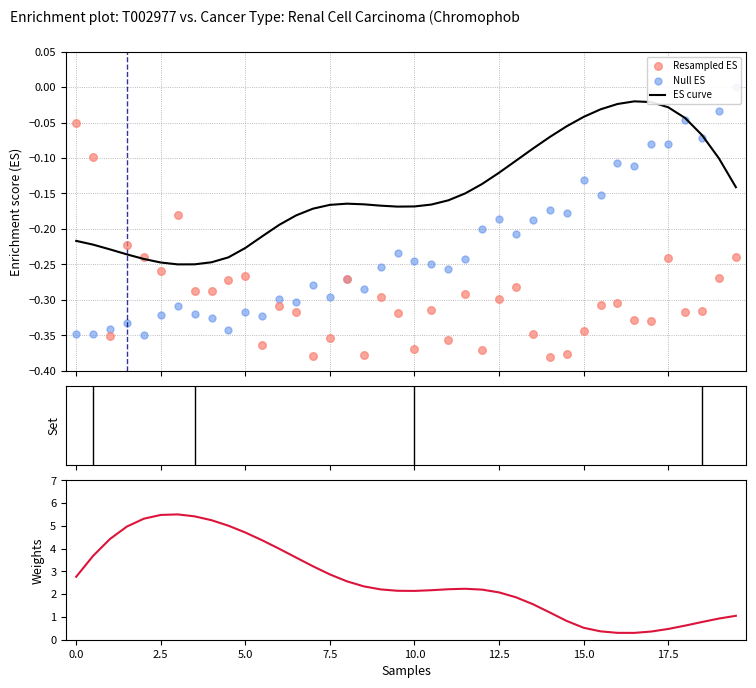

Is the value of Null ES at 2.5 greater than the value of ES curve at 35?

No